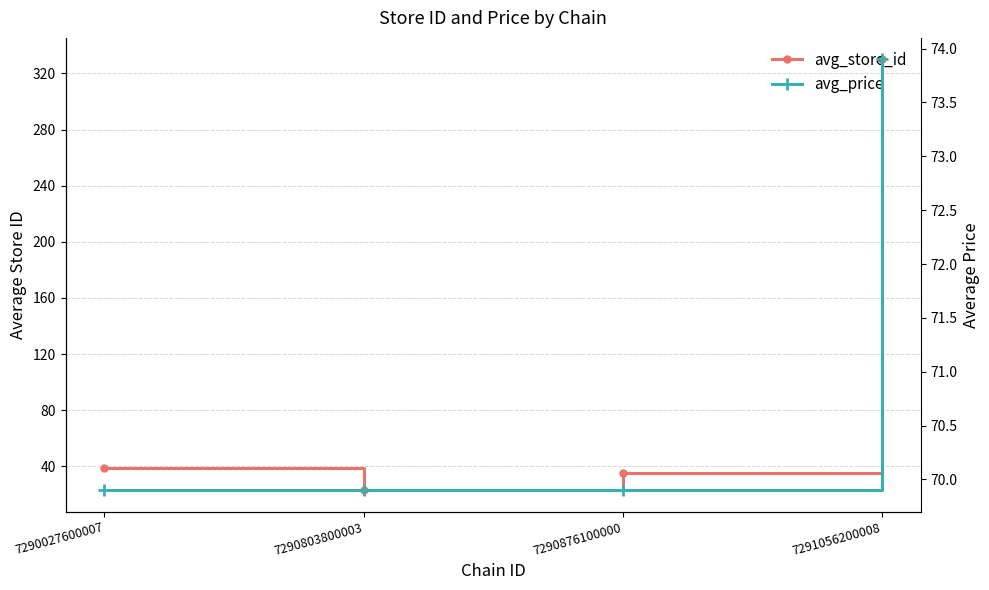

How many data points in avg_store_id are less than 39?

2